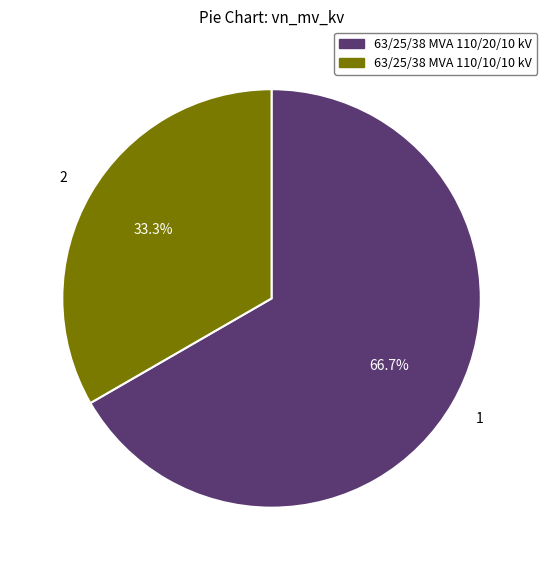

How many segments does this pie chart have?

2